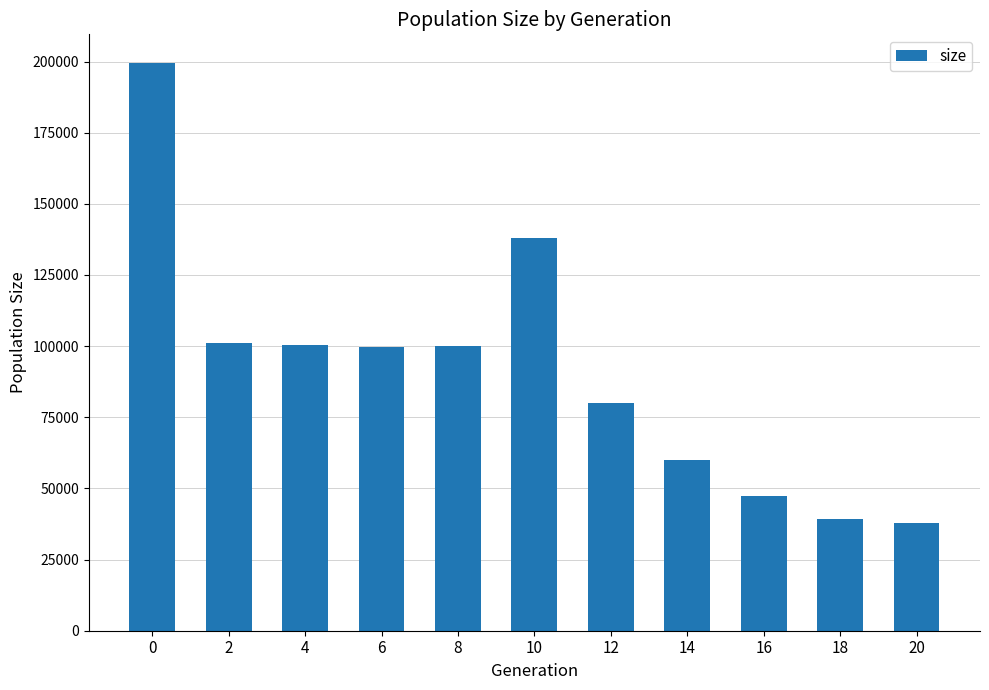

What is the minimum value shown in the chart?

38000